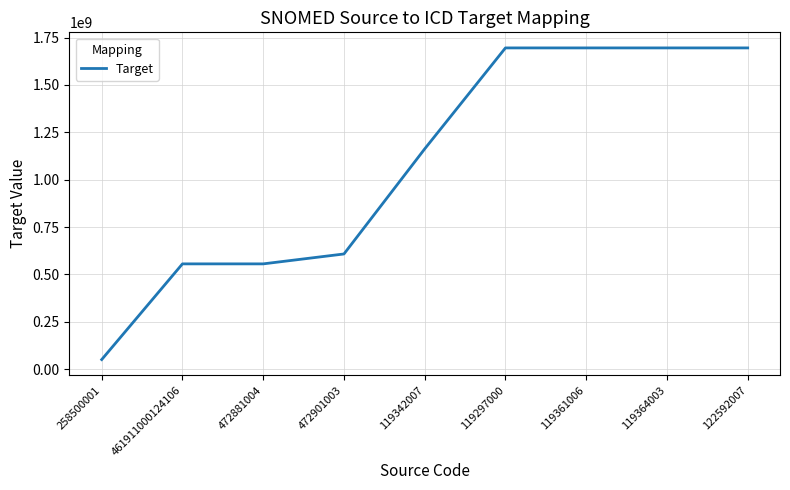

What is the ratio of the value at 461911000124106 to the value at 119361006?

0.3